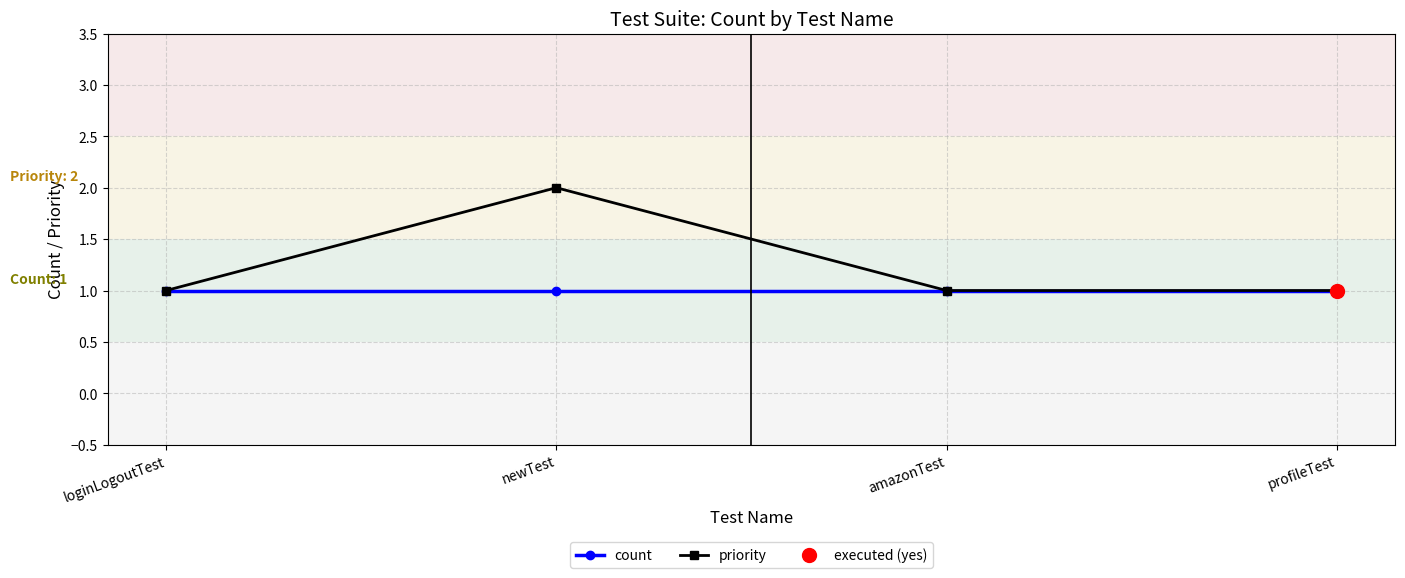

What is the total value across all series at newTest?

3